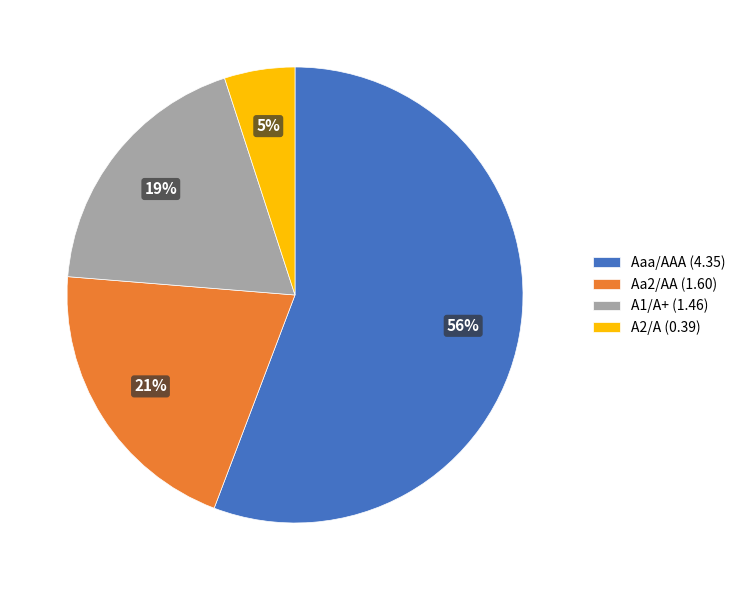

True or false: Aa2/AA (1.60) accounts for 21% of the total.

True